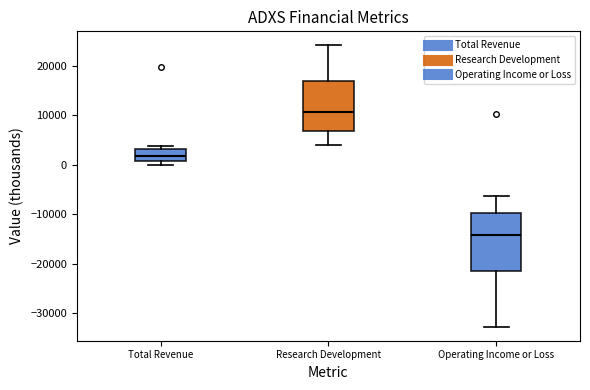

Comparing the boxes themselves (not the whiskers), which one is the tallest?

Operating Income or Loss